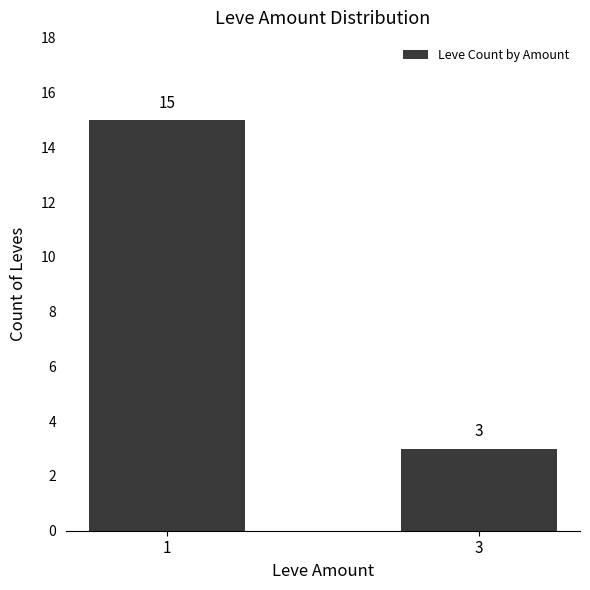

What value does the data have at 1?

15